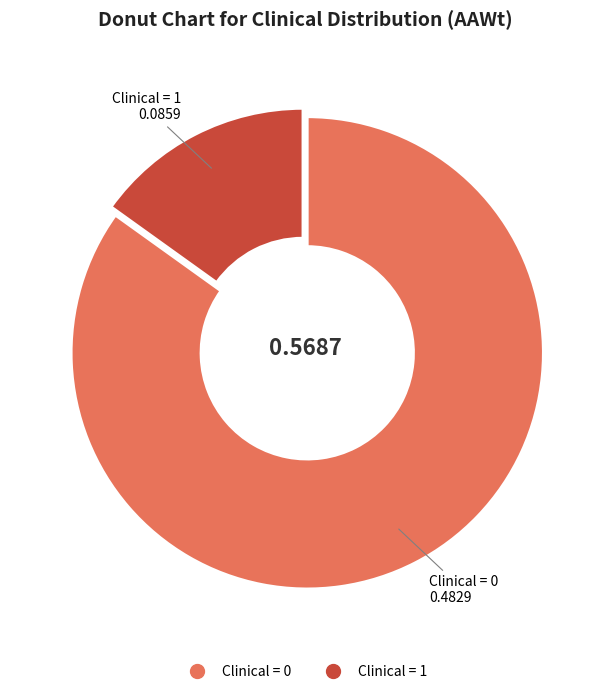

Count the number of slices in the pie.

2